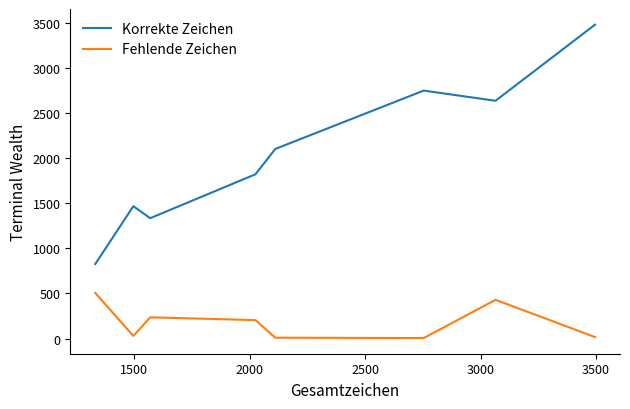

Which series has the largest total across all categories?

Korrekte Zeichen